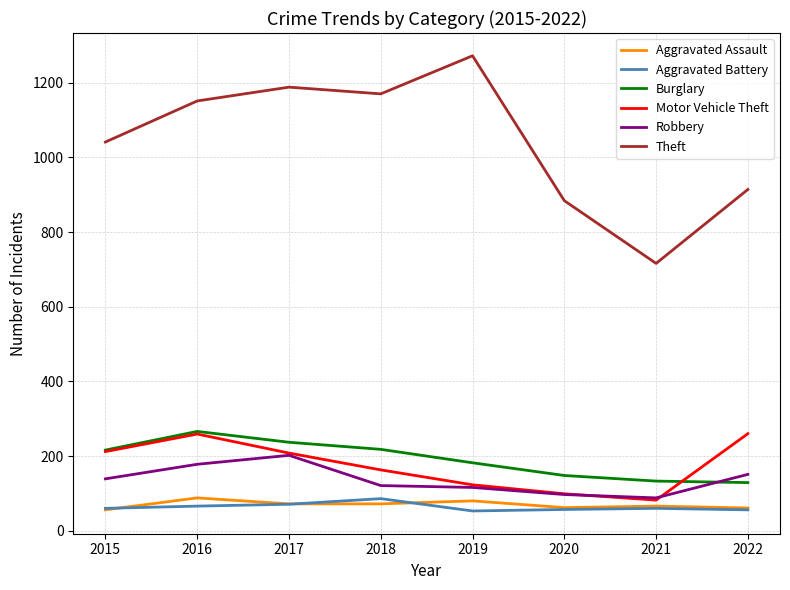

True or false: Aggravated Battery and Burglary intersect in this chart.

False